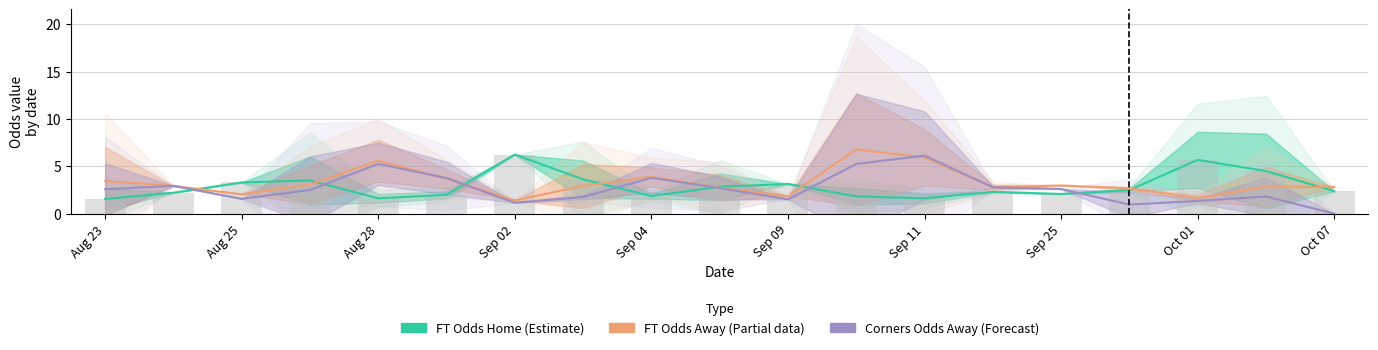

At how many categories does at least one series exceed 1?

19